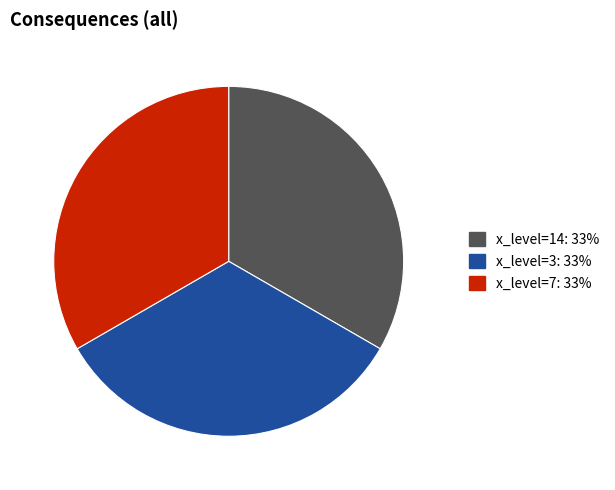

Approximately how many times larger is the value at x_level=7: 33% compared to x_level=14: 33%?

1.0